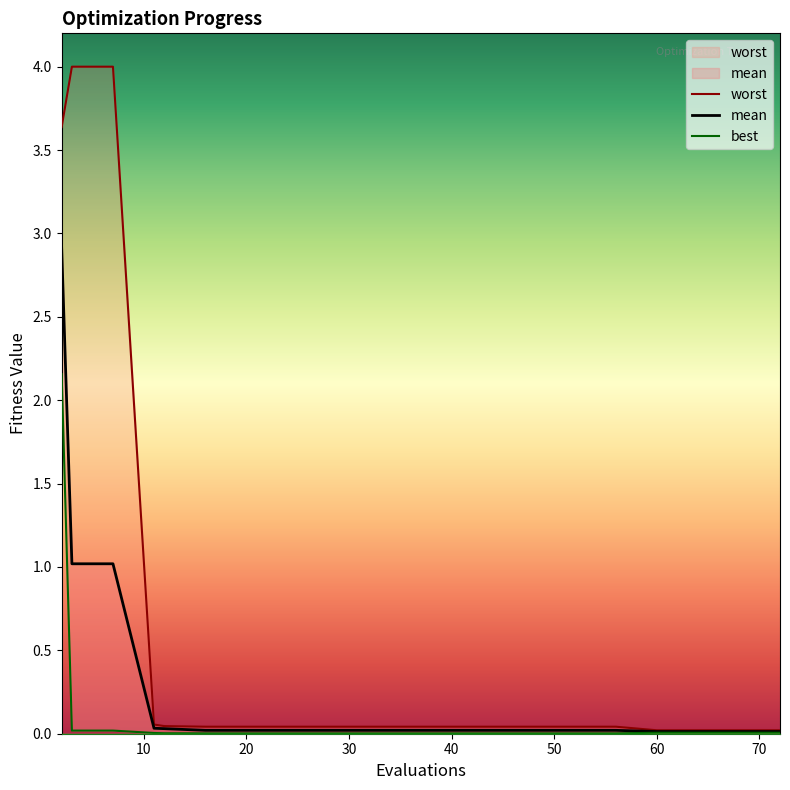

What is the maximum value shown in the chart?

4.0